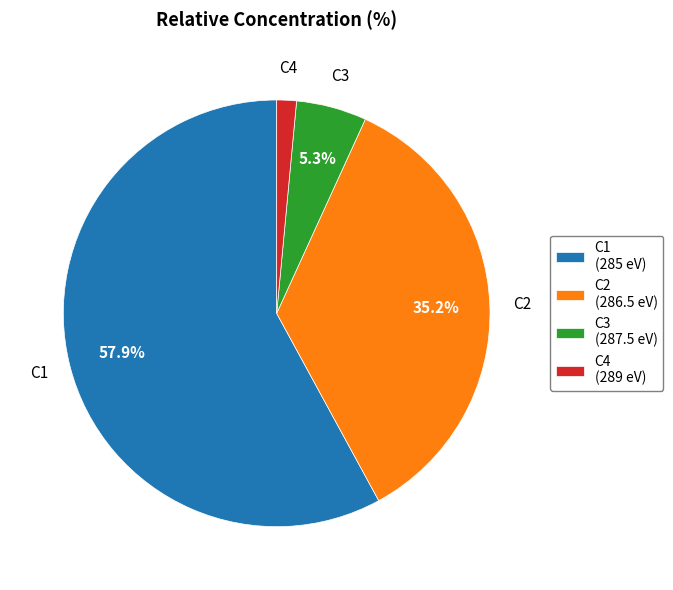

Is it true that C1 is 58% of the pie?

True